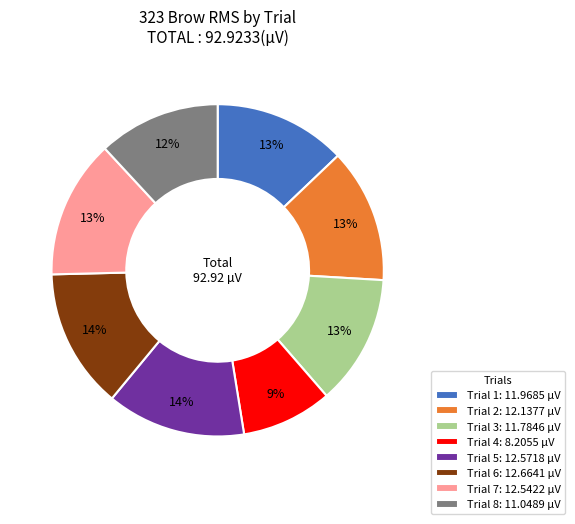

How many segments does this pie chart have?

8